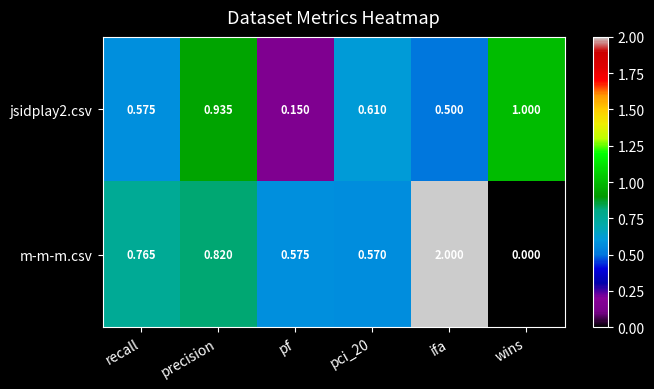

At which category does the chart reach its minimum across all series?

wins